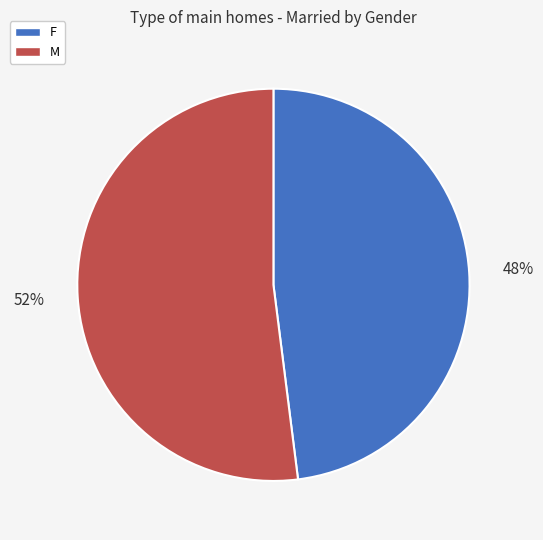

What percentage is the F slice, to the nearest percent?

48%